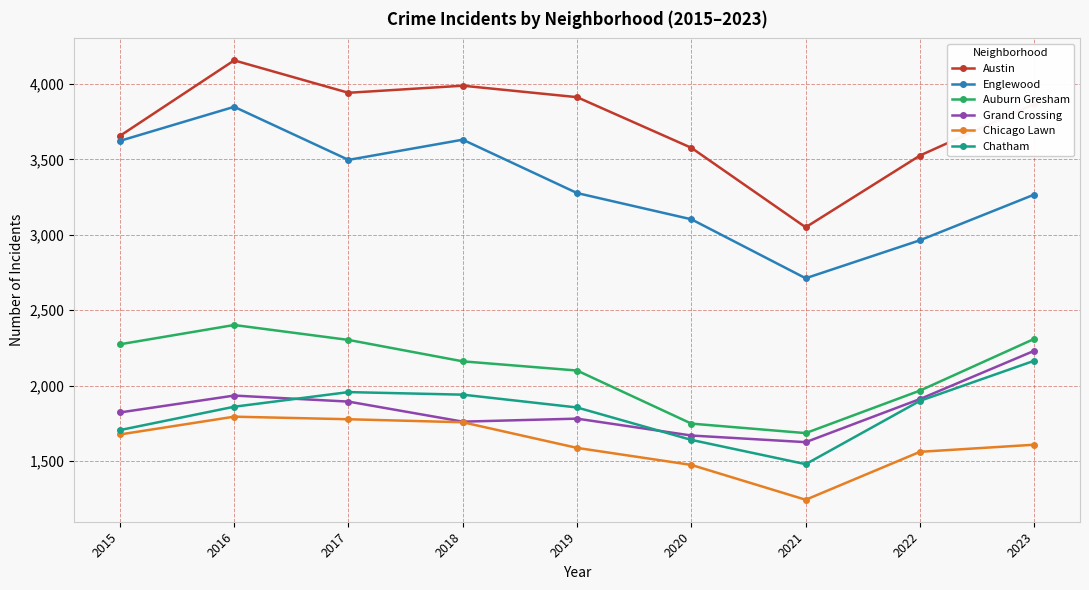

The Chatham series shows 1855 at 2019. True or false?

True